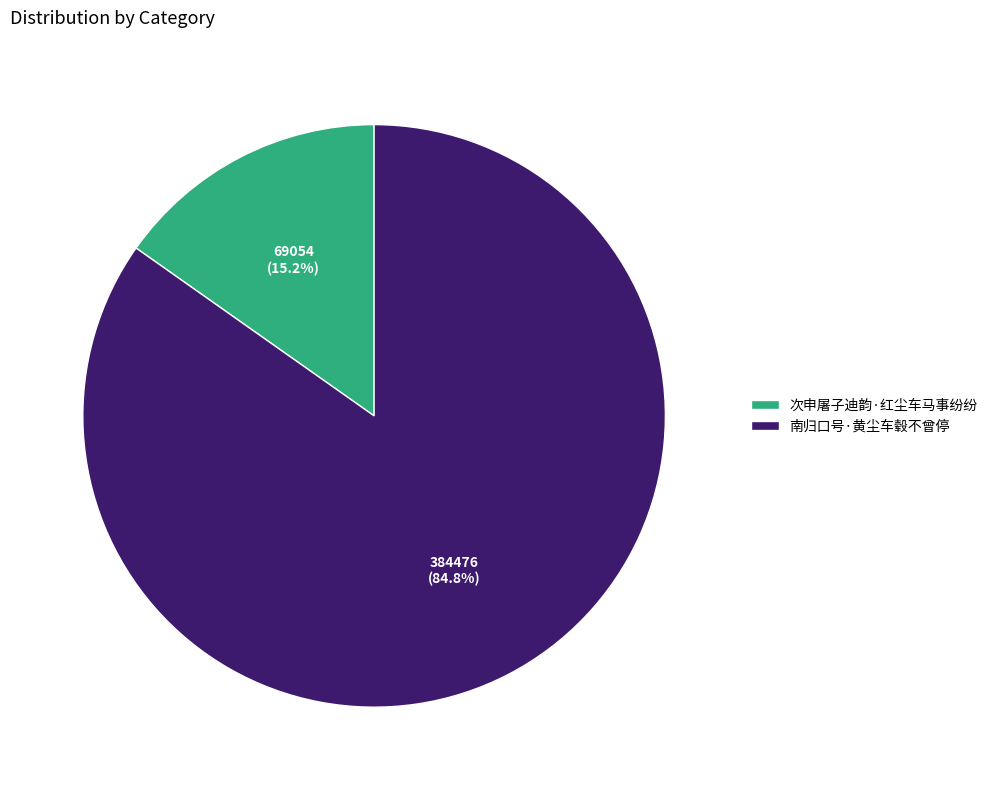

Which has a higher value, 南归口号·黄尘车毂不曾停 or 次申屠子迪韵·红尘车马事纷纷?

南归口号·黄尘车毂不曾停